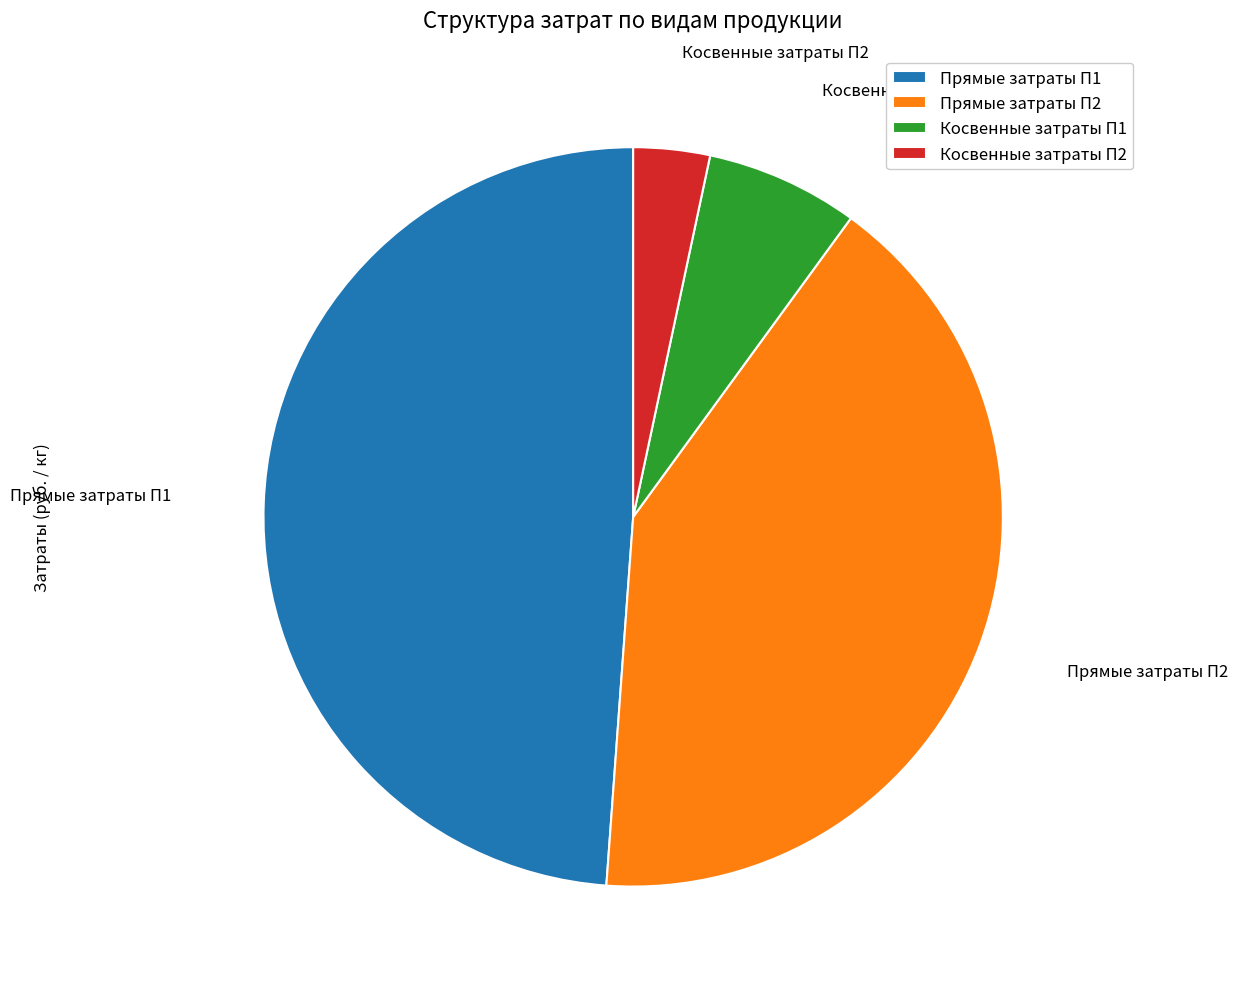

Between Косвенные затраты П1 and Прямые затраты П2, which is larger?

Прямые затраты П2